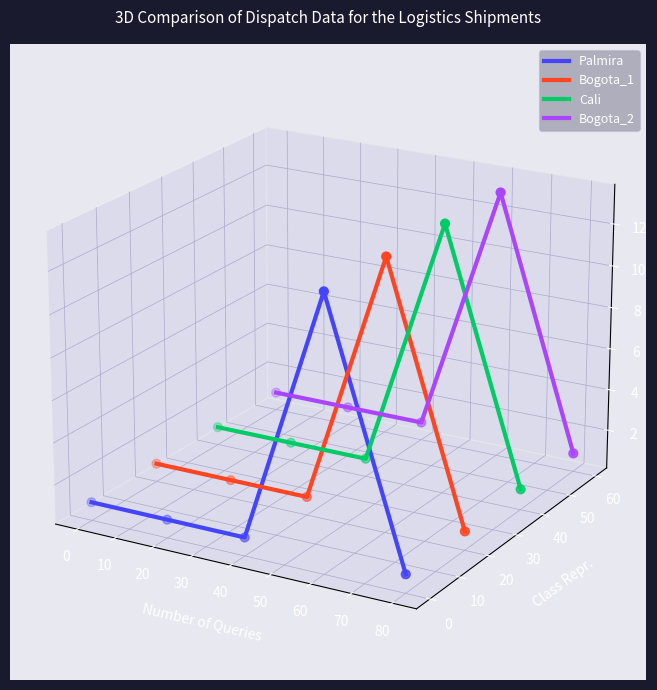

Which series contains the highest Y value?

Bogota_2